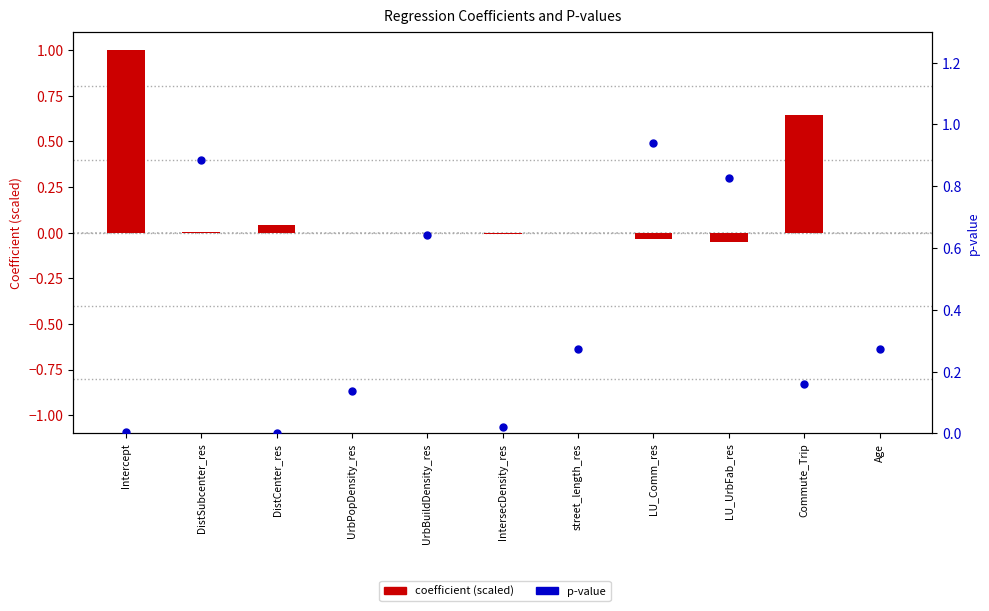

What is the total value across all series at LU_Comm_res?

0.9